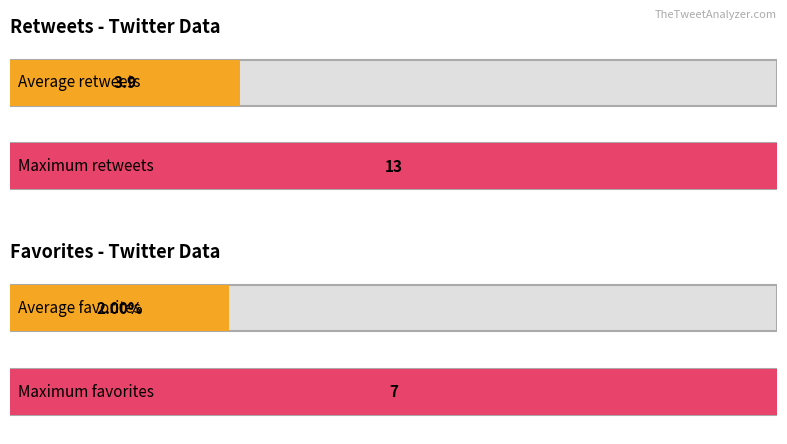

What are all the series names shown in the legend?

retweets, favorites